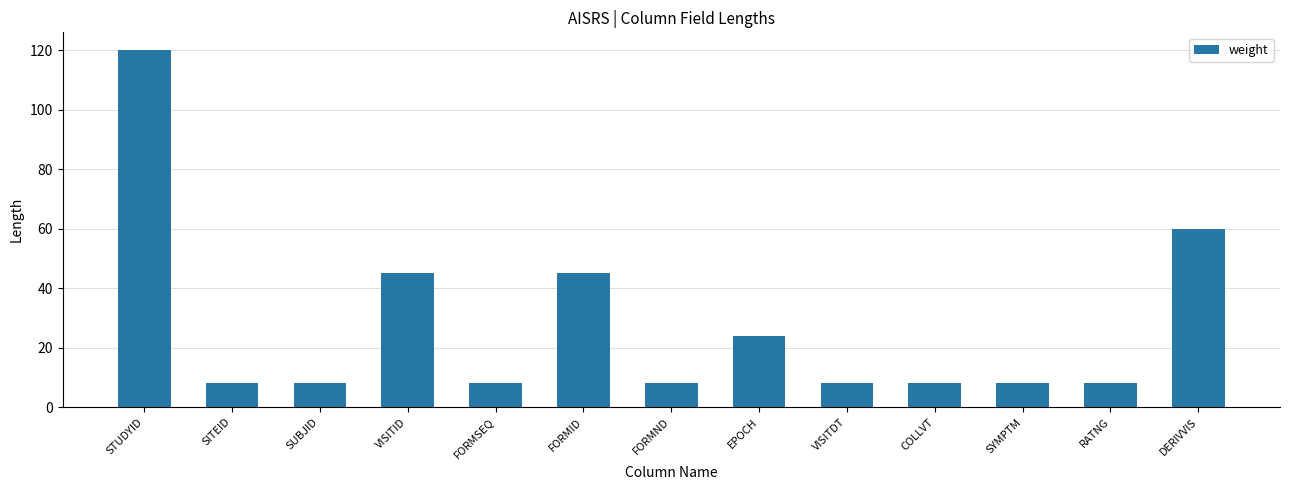

What is the change in value from FORMID to RATNG?

-37